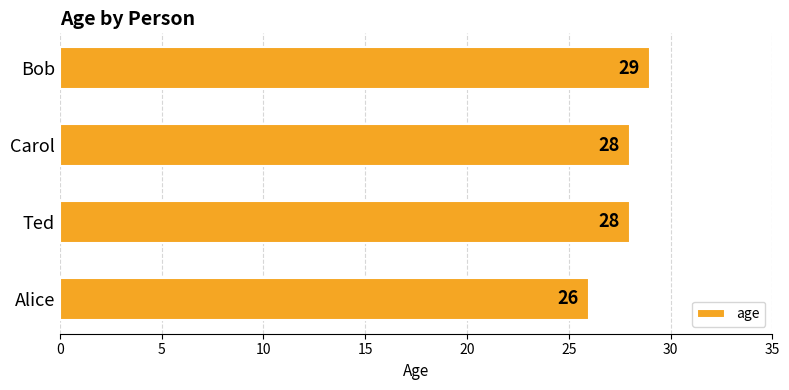

What is the average value?

28